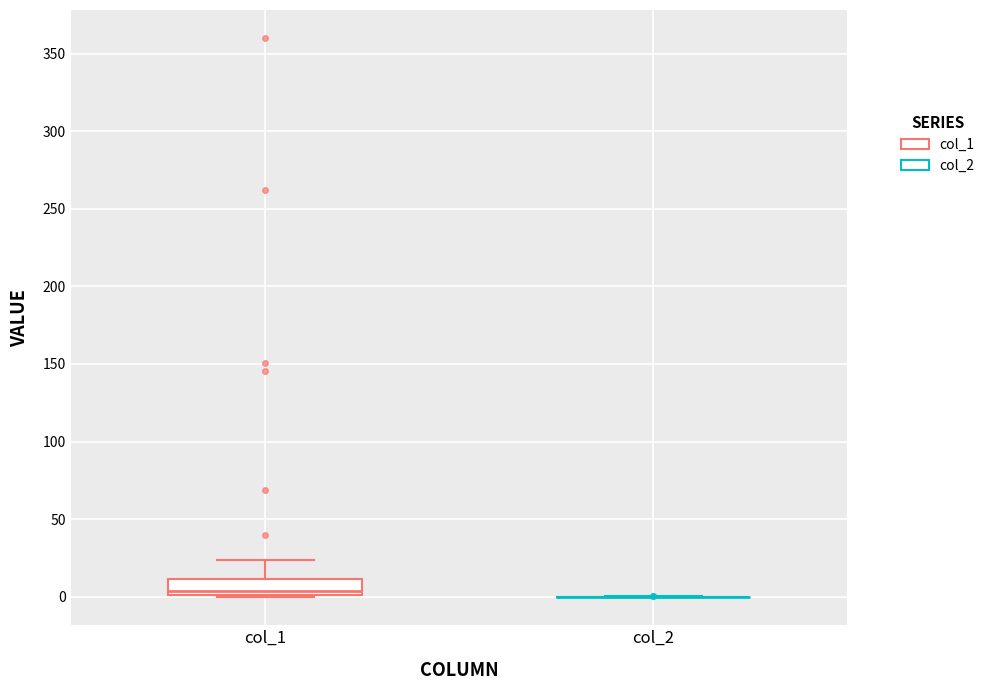

Which box is the tallest, from its lower edge to its upper edge?

col_1